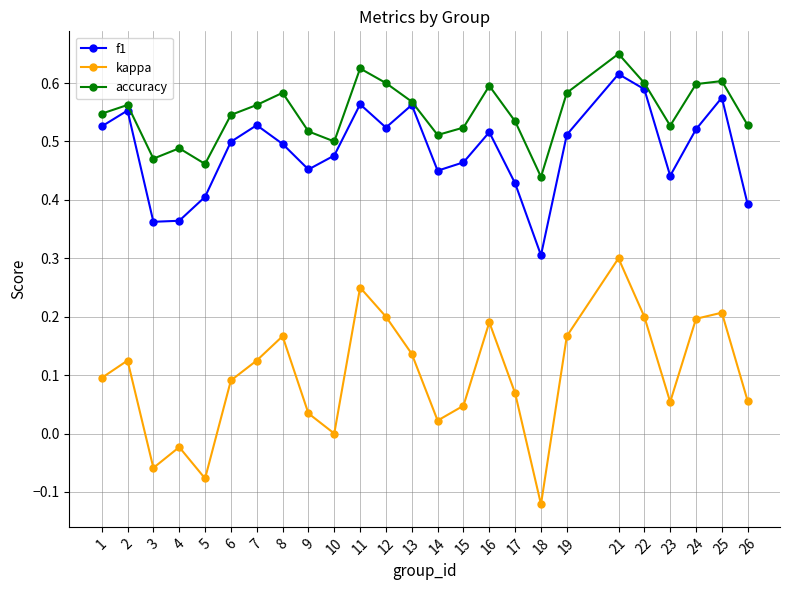

Which category has the lowest value across all series?

18